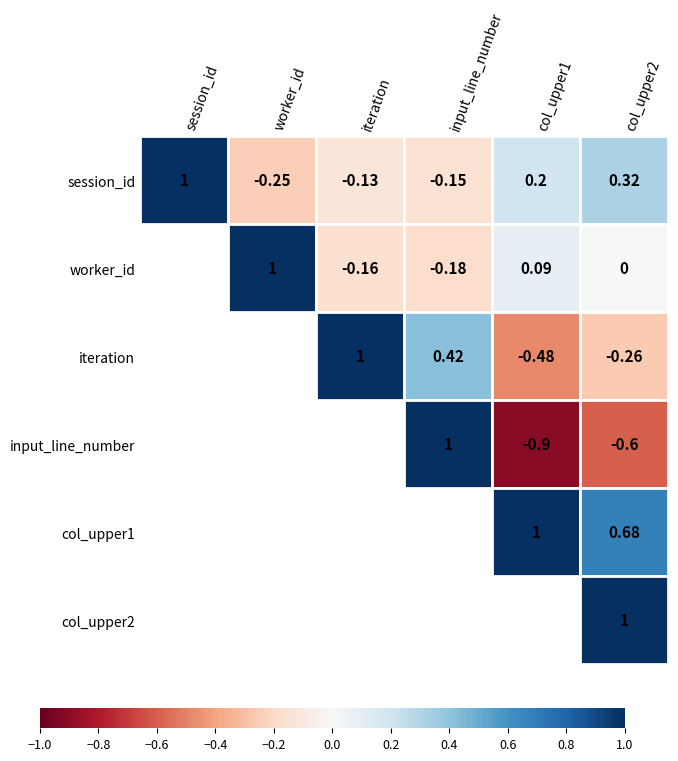

Which series changed the most between input_line_number and 4?

input_line_number